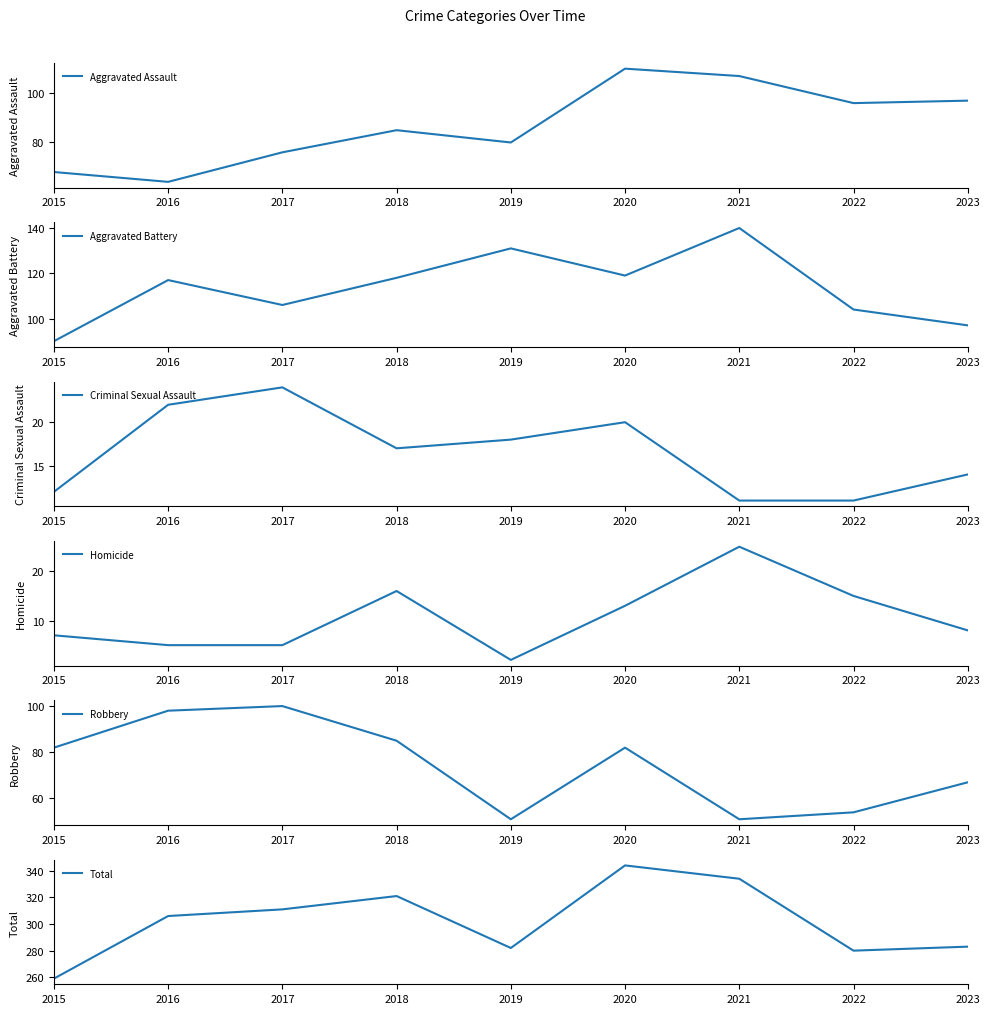

What is the difference between the Robbery values at 2023 and 2018?

18